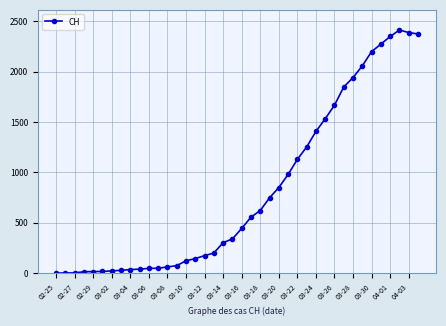

How many series are shown in this chart?

1